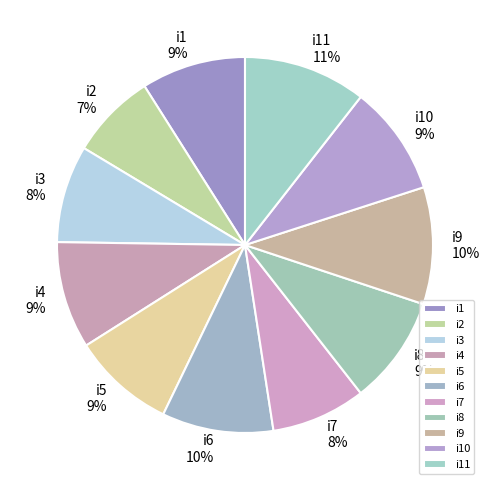

How many slices are in this pie chart?

11